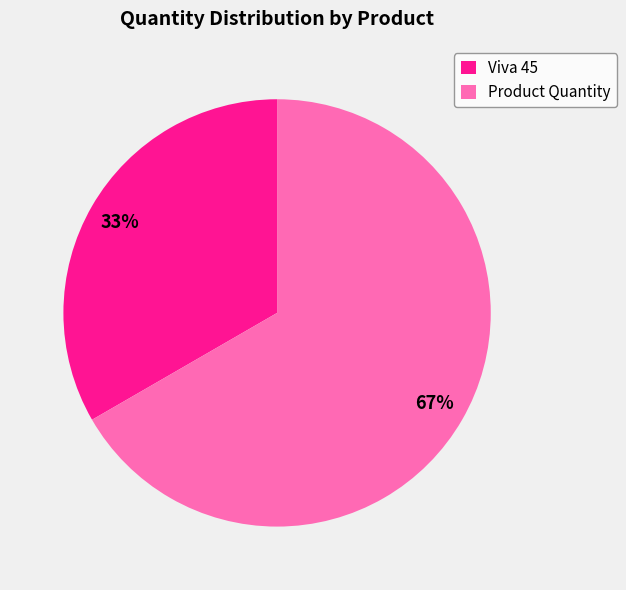

The Viva 45 slice represents 41% of the pie. True or false?

False